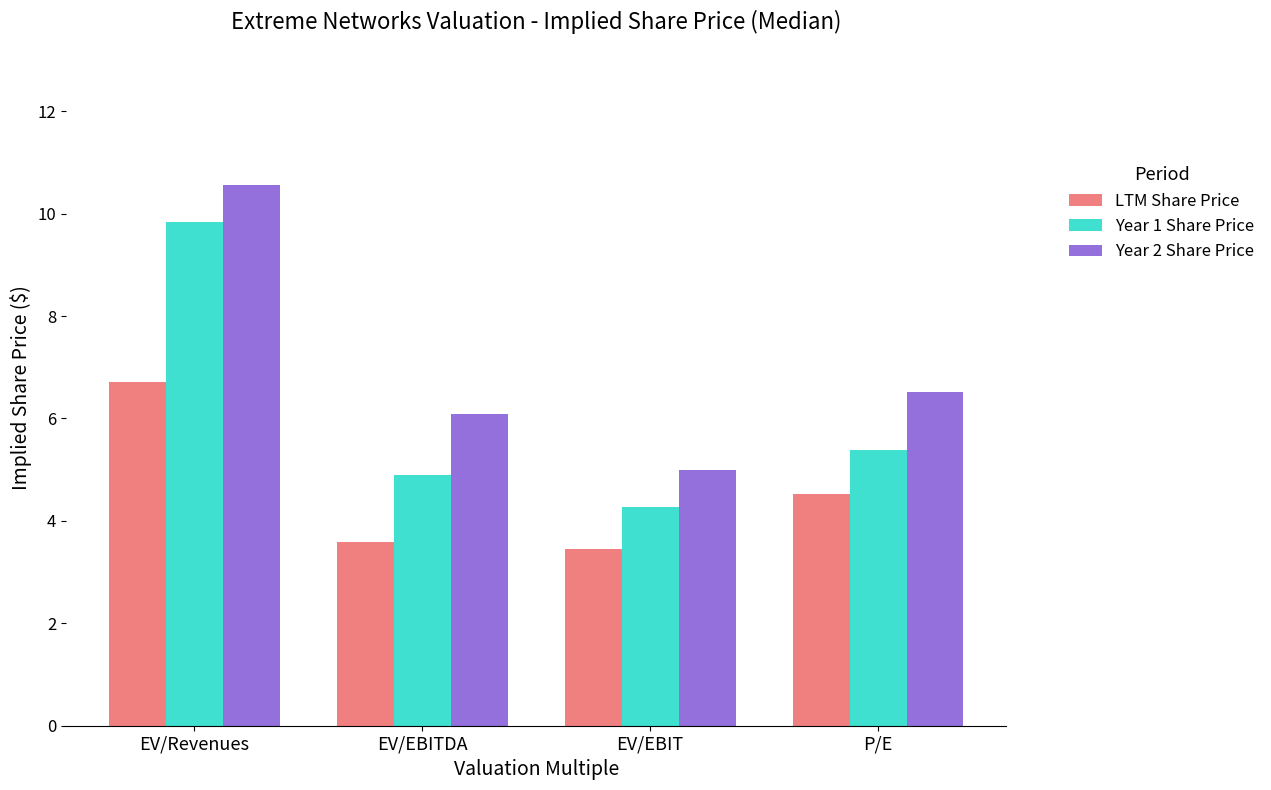

Reading left to right, extract all data points from this chart.

LTM Share Price: EV/Revenues=6.7	EV/EBITDA=3.6	EV/EBIT=3.4	P/E=4.5
Year 1 Share Price: EV/Revenues=9.8	EV/EBITDA=4.9	EV/EBIT=4.3	P/E=5.4
Year 2 Share Price: EV/Revenues=10.6	EV/EBITDA=6.1	EV/EBIT=5.0	P/E=6.5